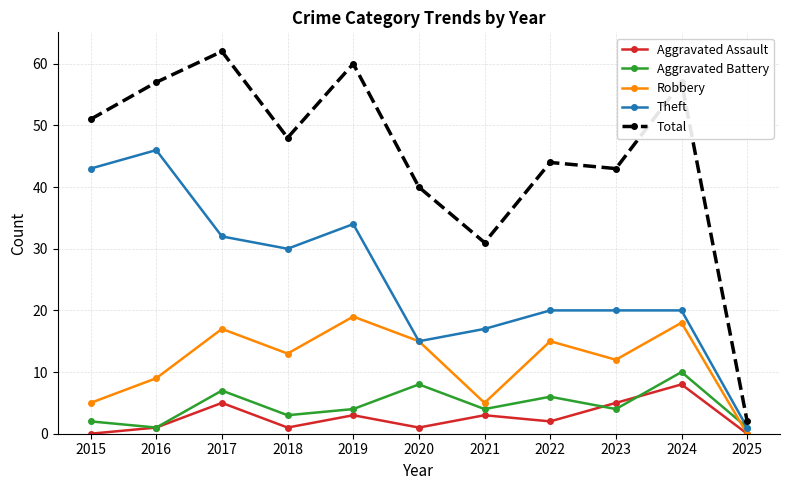

What is the value of the Robbery point at the 1st from the left?

5